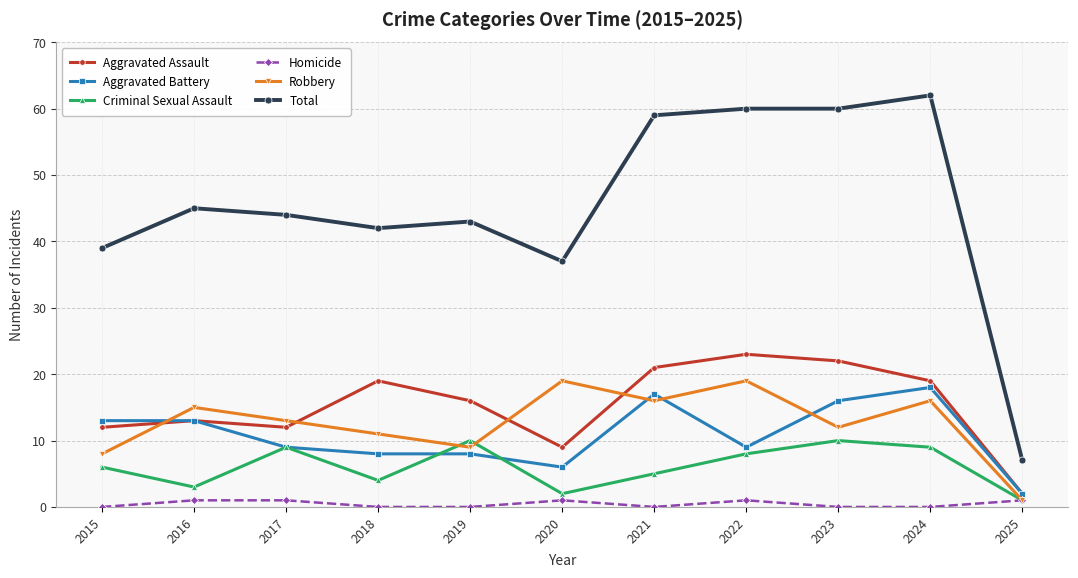

How many lines are shown in the chart?

6